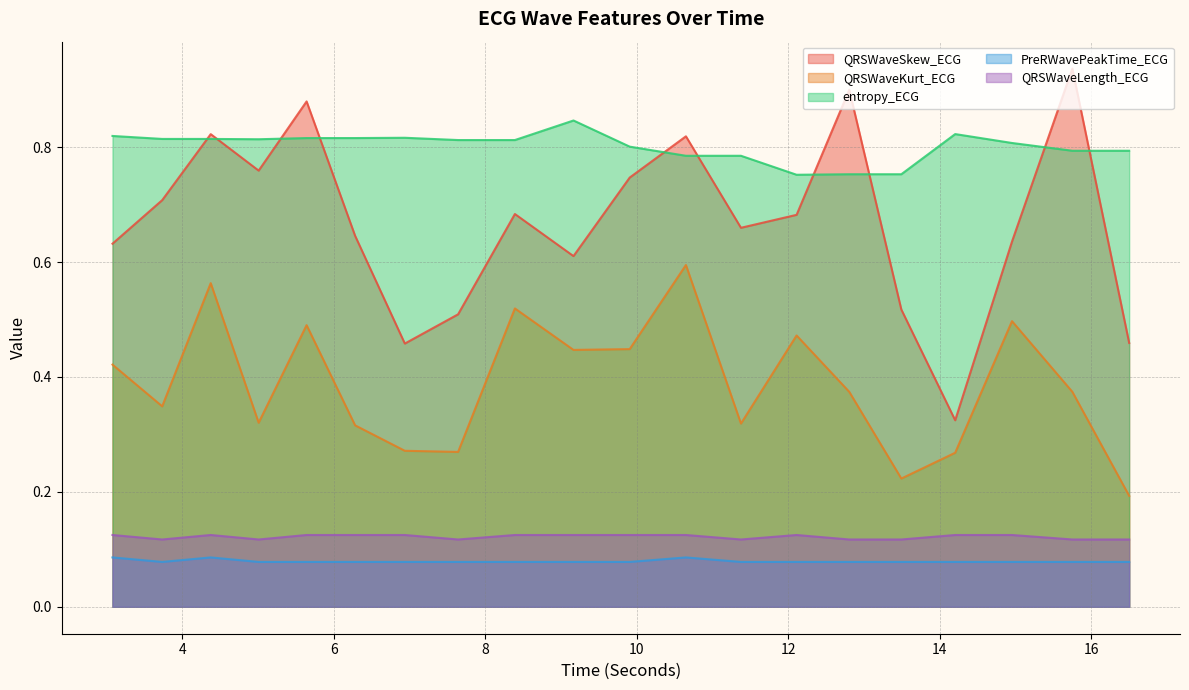

Between 9.90625 and 5.0078125, which is larger?

5.0078125